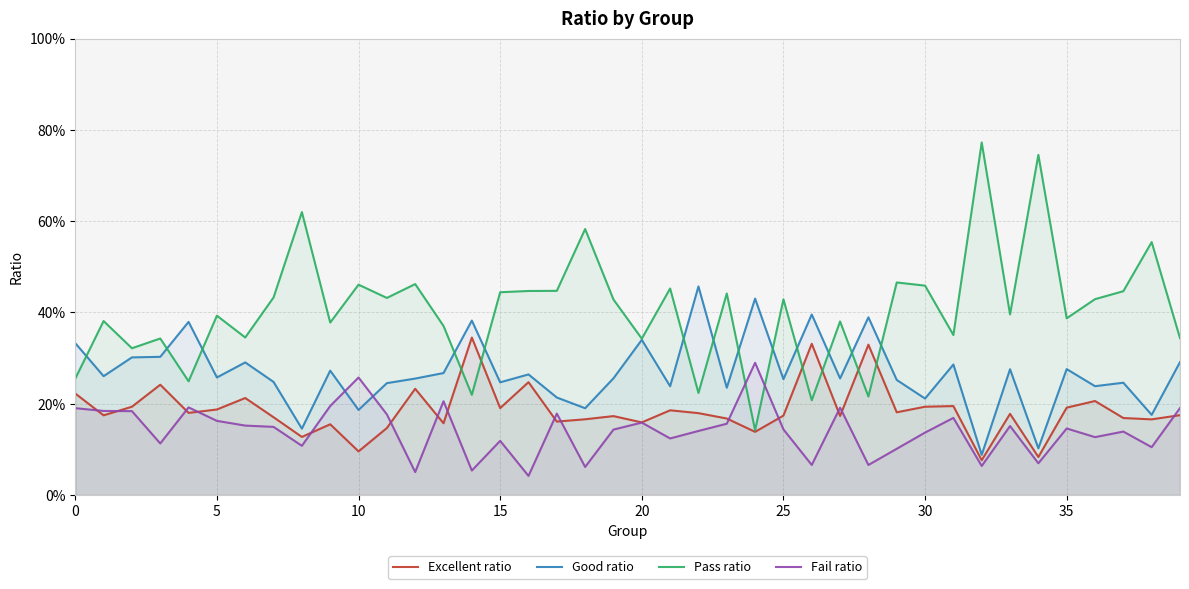

How many lines are shown in the chart?

4